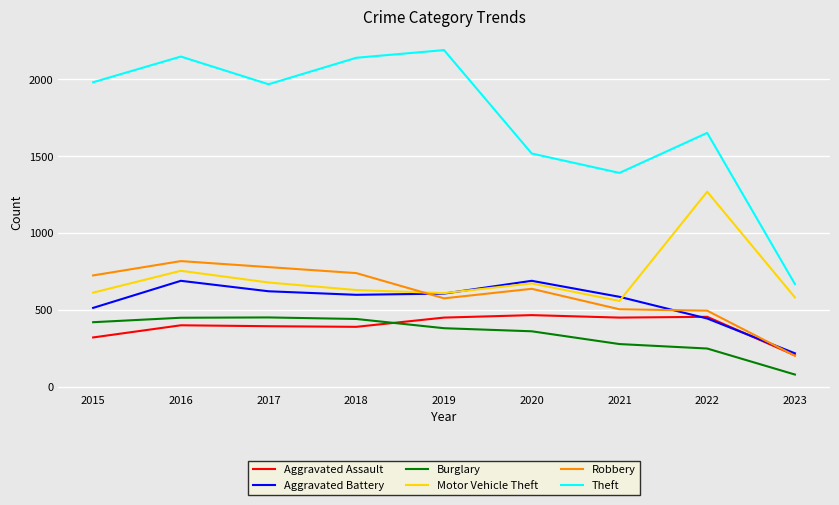

Is this an area chart (filled region under the line)?

No